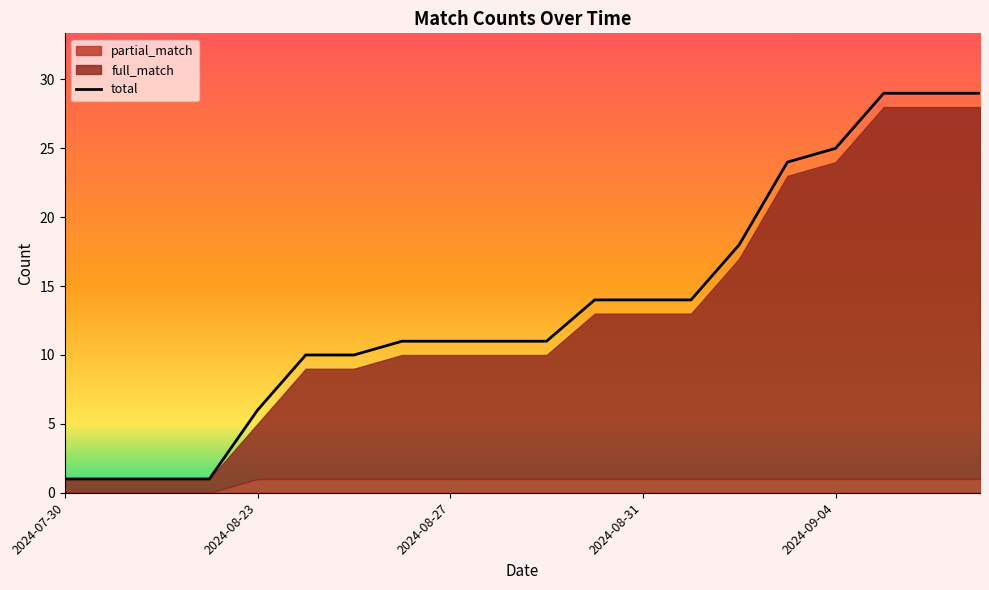

Reading right to left, what are all the values shown in this chart?

full_match: 28	28	28	24	23	17	13	13	13	10	10	10	10	9	9	5	1	1	1	1
partial_match: 1	1	1	1	1	1	1	1	1	1	1	1	1	1	1	1	0	0	0	0
total: 29	29	29	25	24	18	14	14	14	11	11	11	11	10	10	6	1	1	1	1